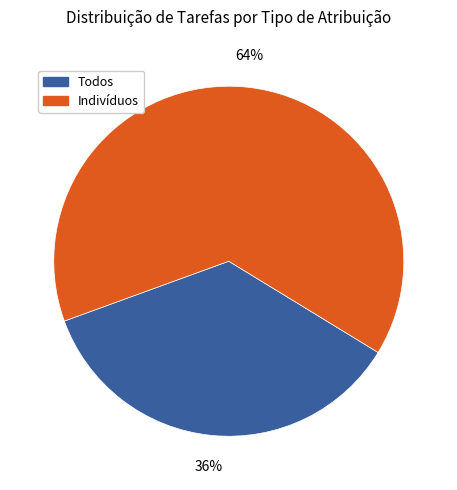

Count the number of slices in the pie.

2